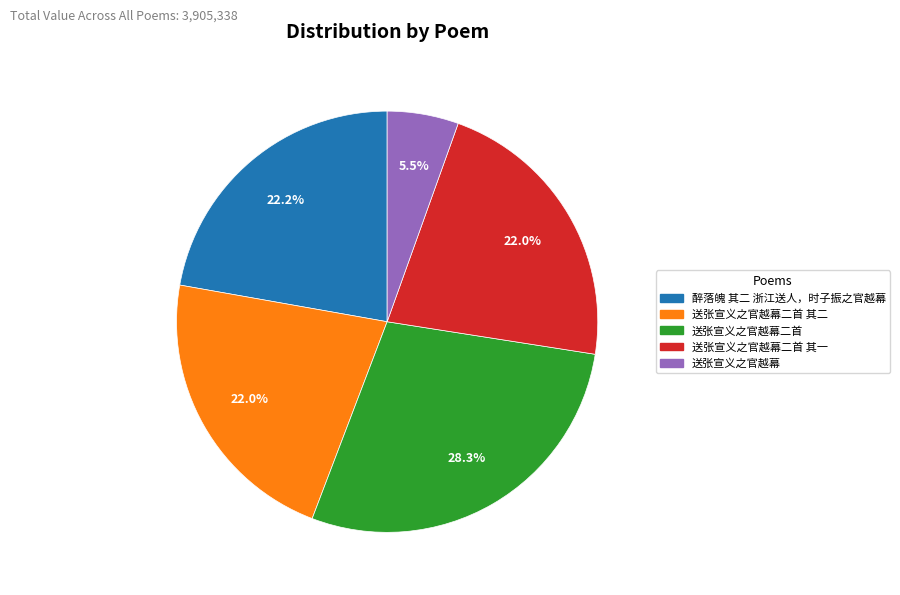

Is there any slice that represents more than half of the pie?

No